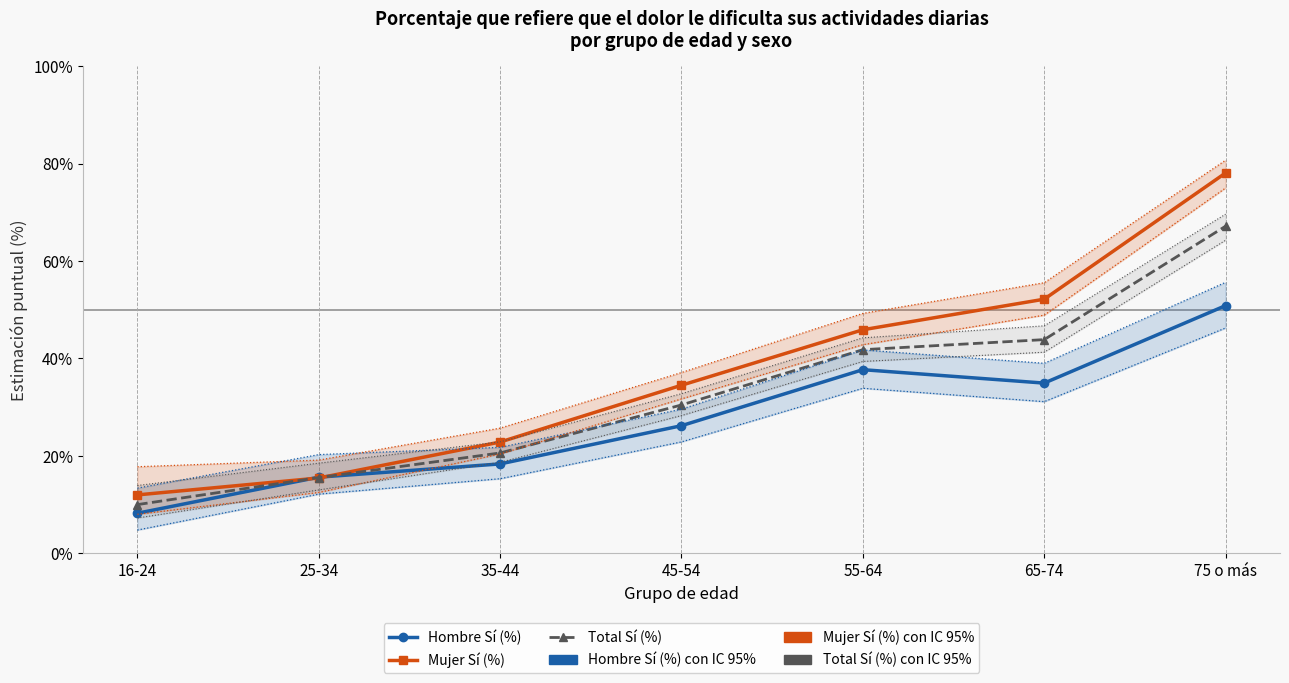

What is the label of the 6th point from the right?

25-34